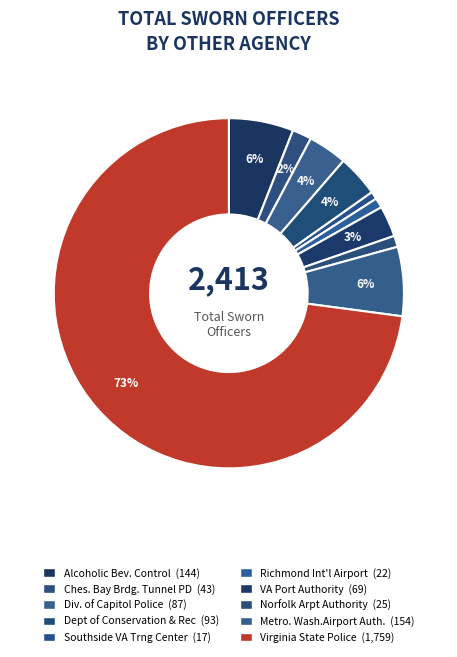

How many slices are in this pie chart?

10